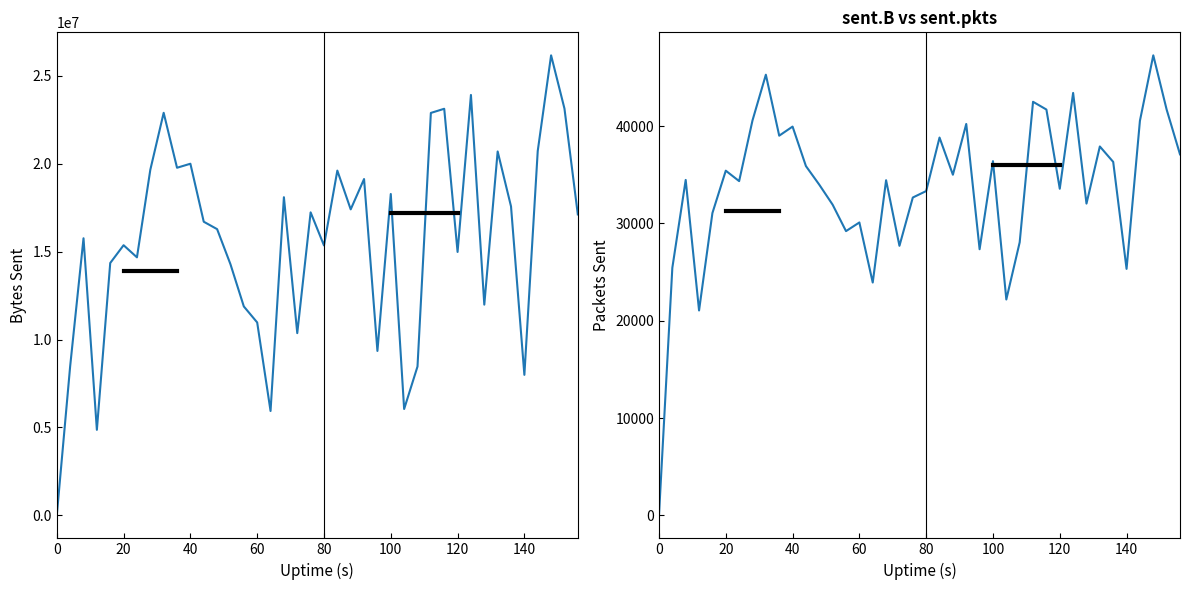

At how many categories does at least one series exceed 15581983?

22